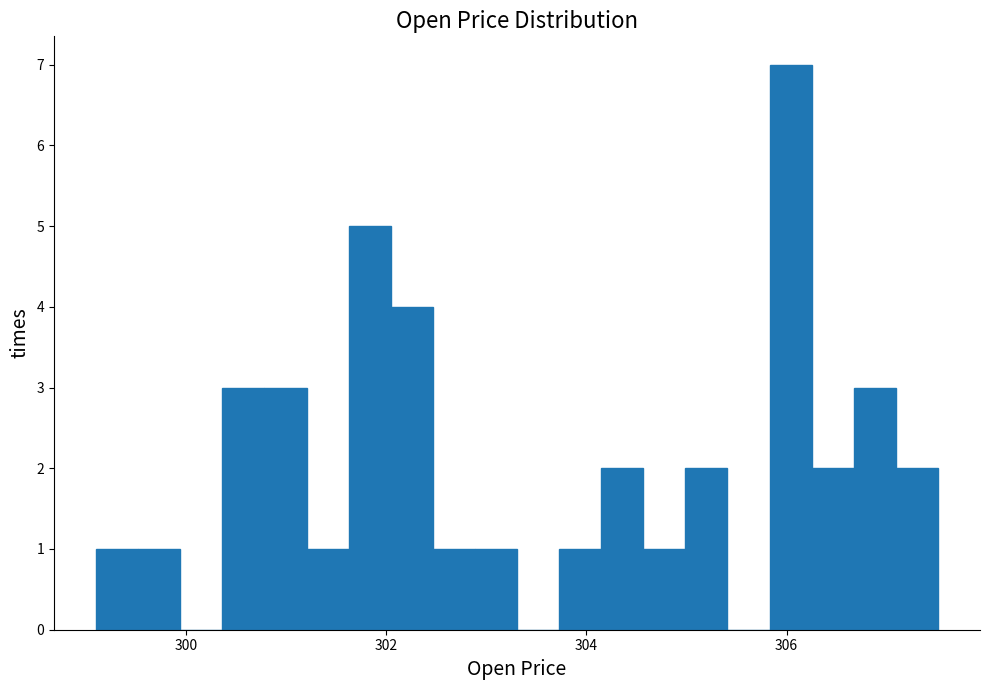

Around what value on the x-axis is the tallest bar? Give the approximate position of its centre, as read against the axis.

306.0